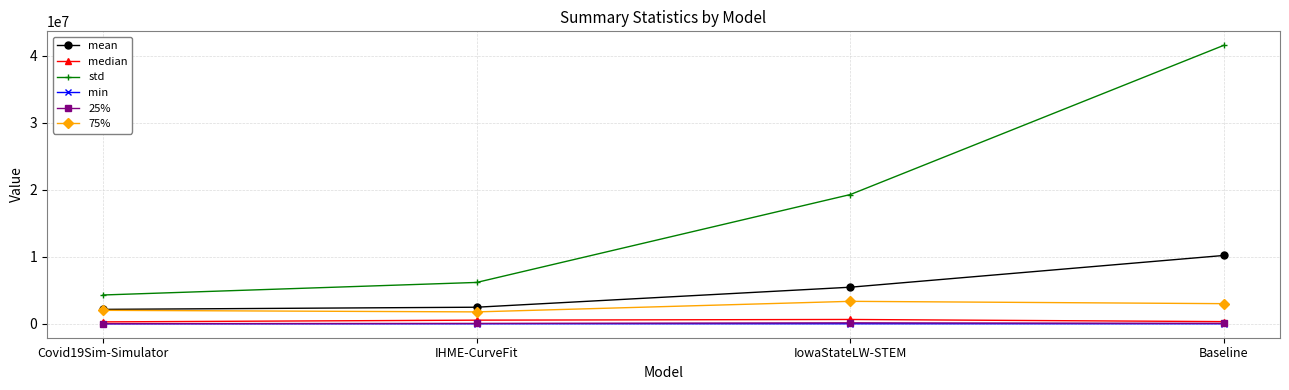

What is the label of the 4th point from the left?

Baseline